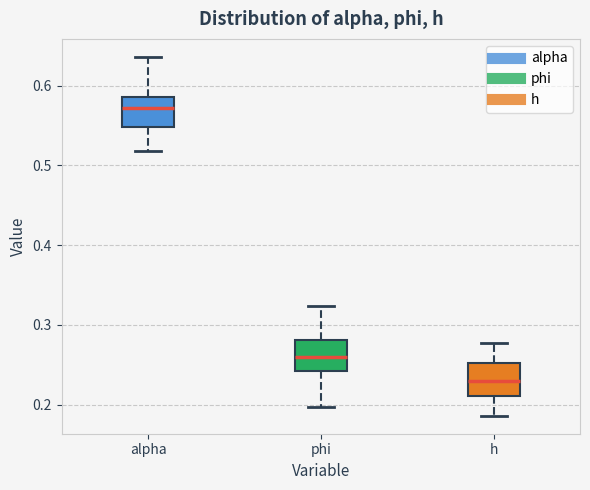

Where is the upper edge of the box for h on the y-axis? The values are not printed on the chart, so give them approximately, as read against the axis.

0.25